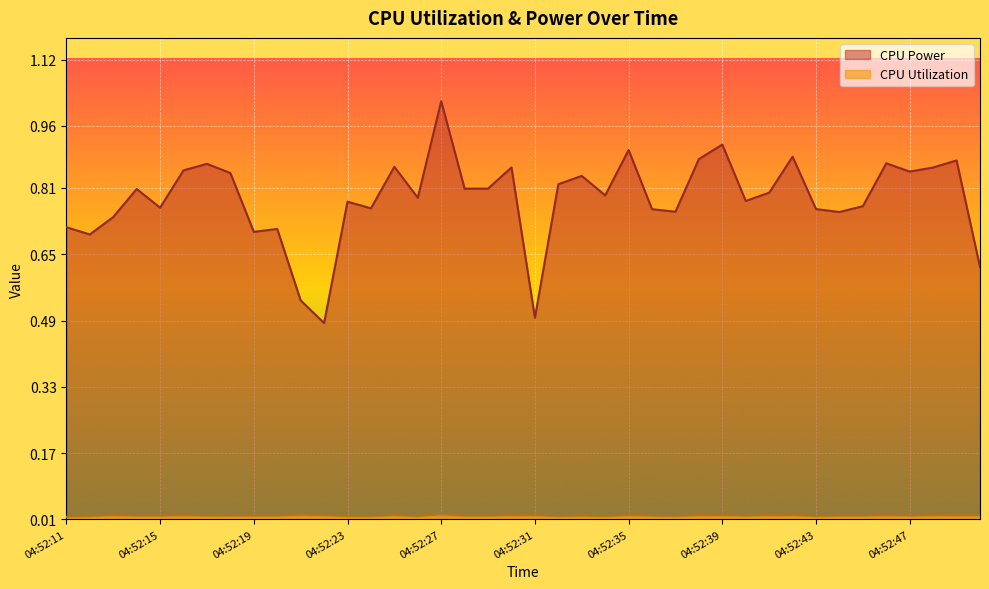

The value of CPU Power at 04:52:22 is 0.5. True or false?

True